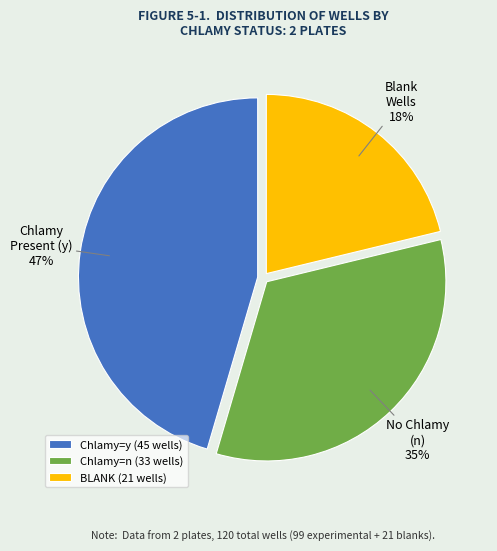

How much of the chart is everything except BLANK?

78.8%